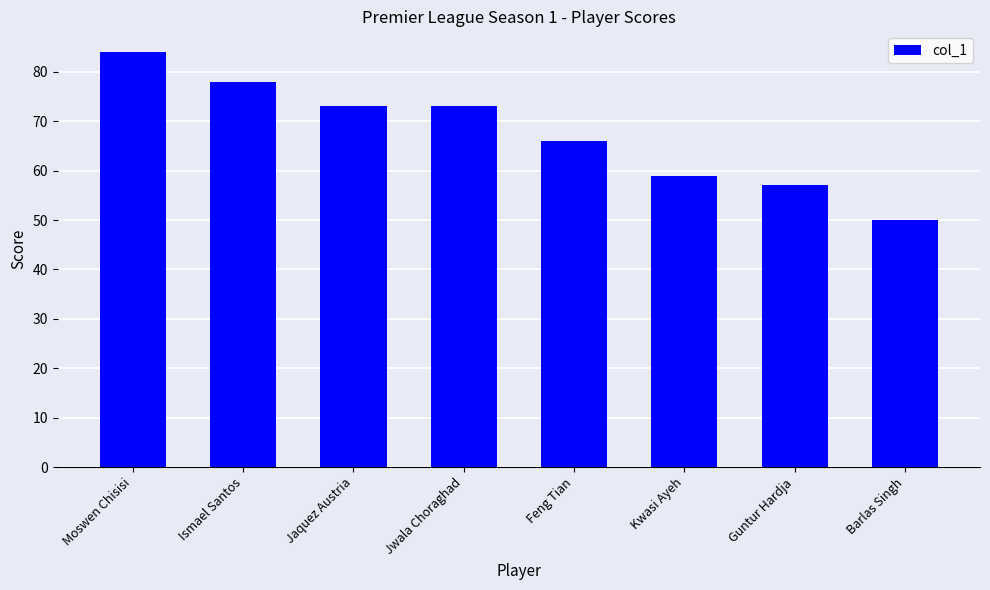

Reading right to left, transcribe all the data shown in this chart.

Barlas Singh=50	Guntur Hardja=57	Kwasi Ayeh=59	Feng Tian=66	Jwala Choraghad=73	Jaquez Austria=73	Ismael Santos=78	Moswen Chisisi=84